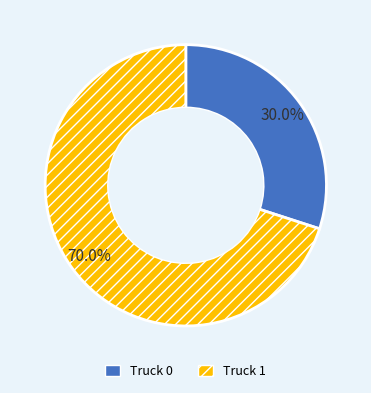

Is it true that Truck 1 is 85% of the pie?

False